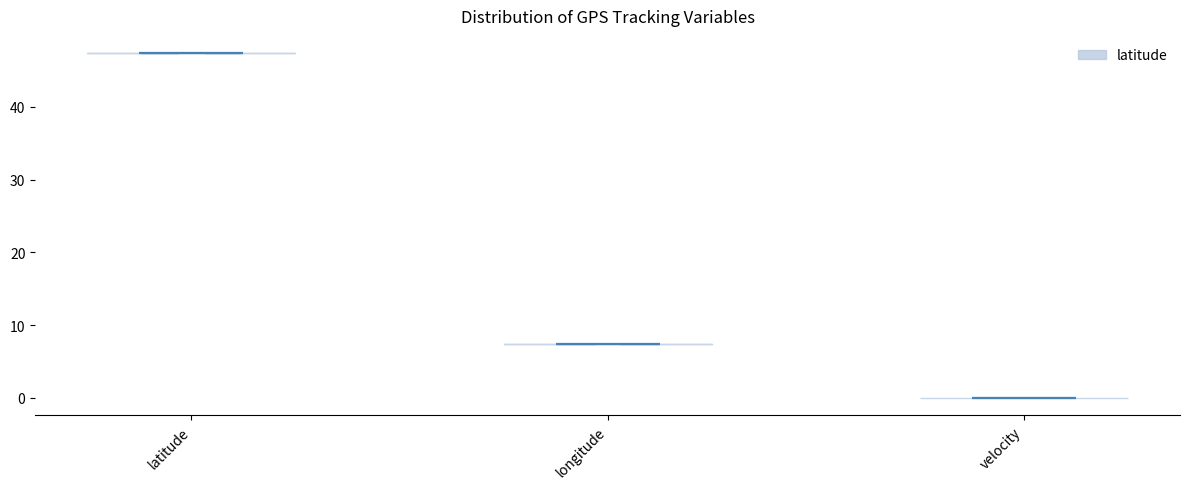

Which violin has the lowest median line?

velocity